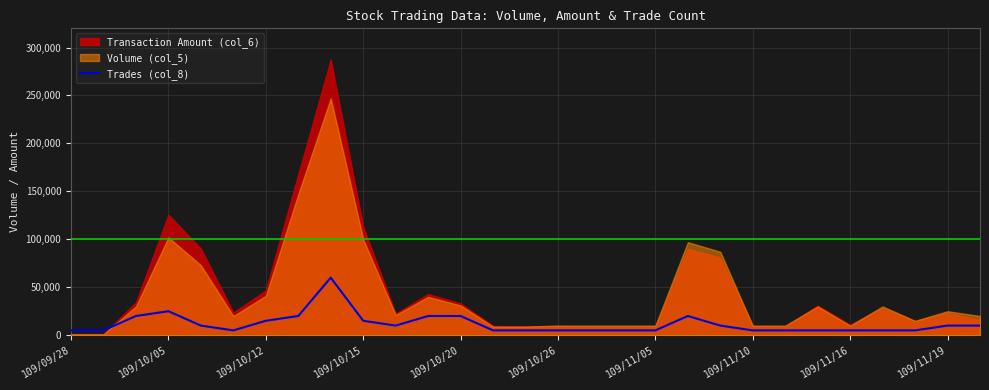

What is the change in value from 11 to 20?

-10000